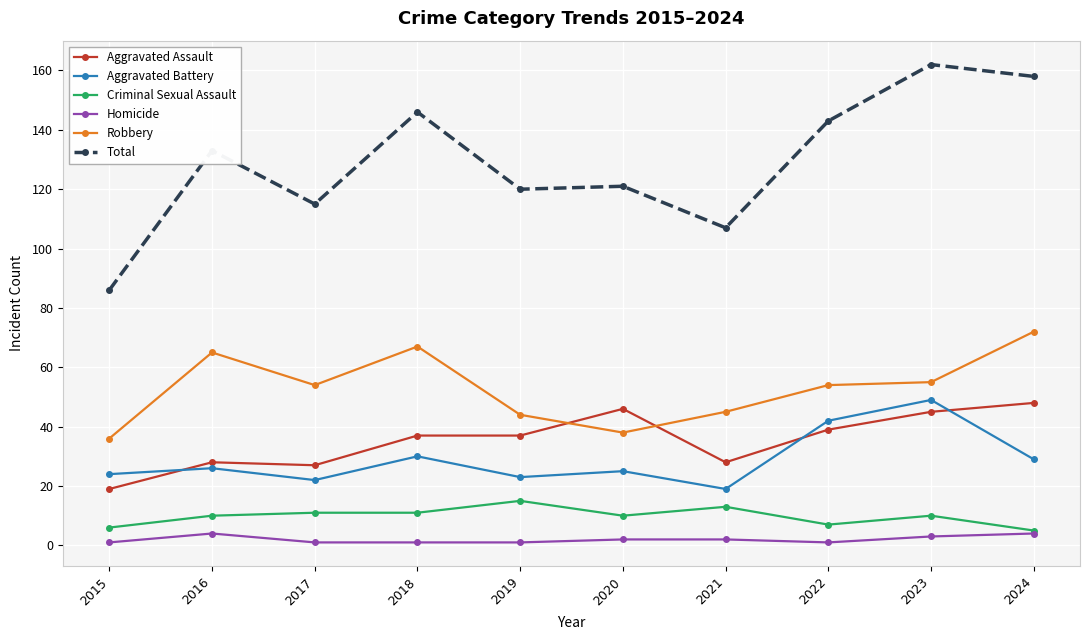

What is the difference between the maximum and minimum values in the Criminal Sexual Assault series?

10